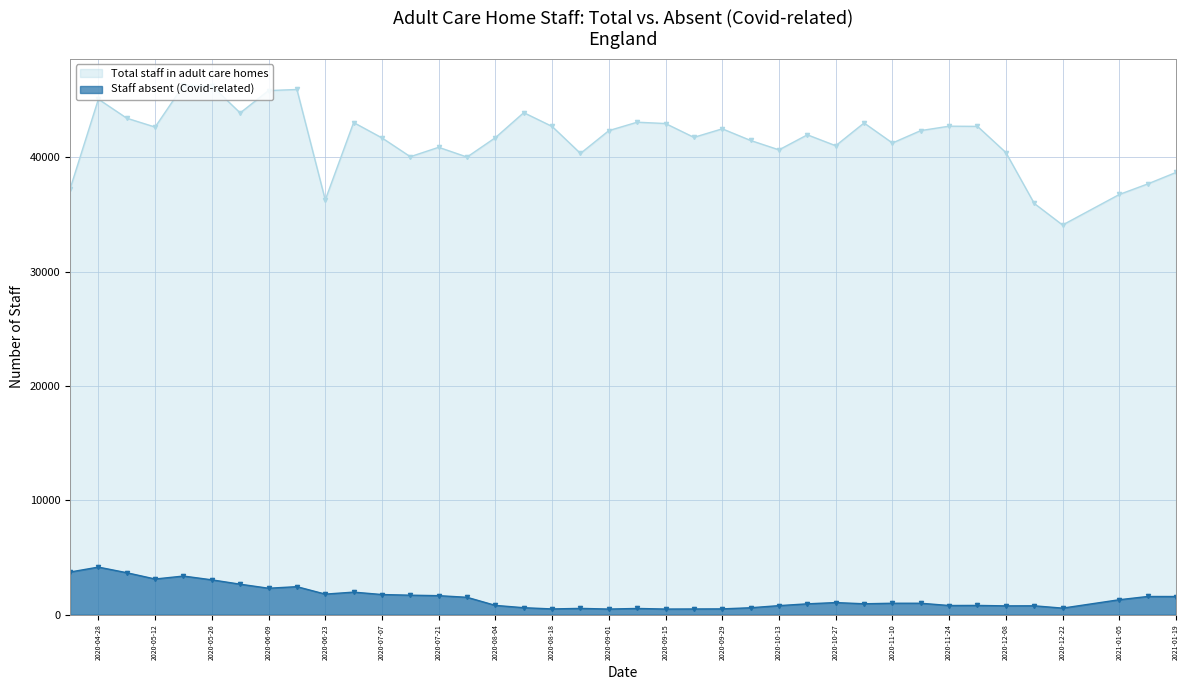

Does the chart display data point markers on the line(s)?

Yes